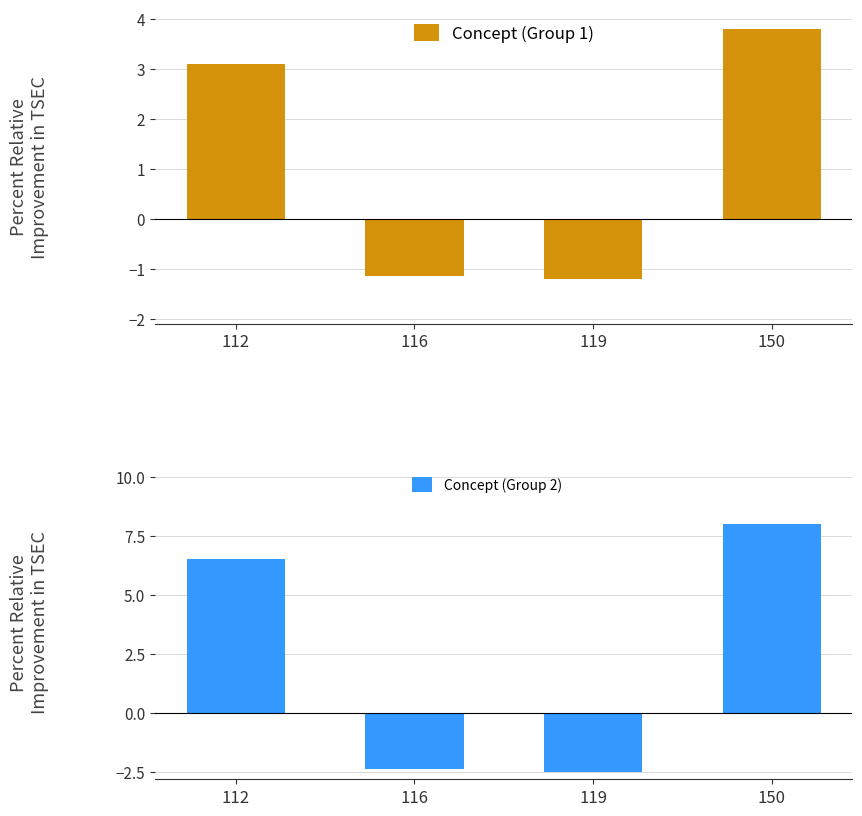

How many series are shown in this chart?

2